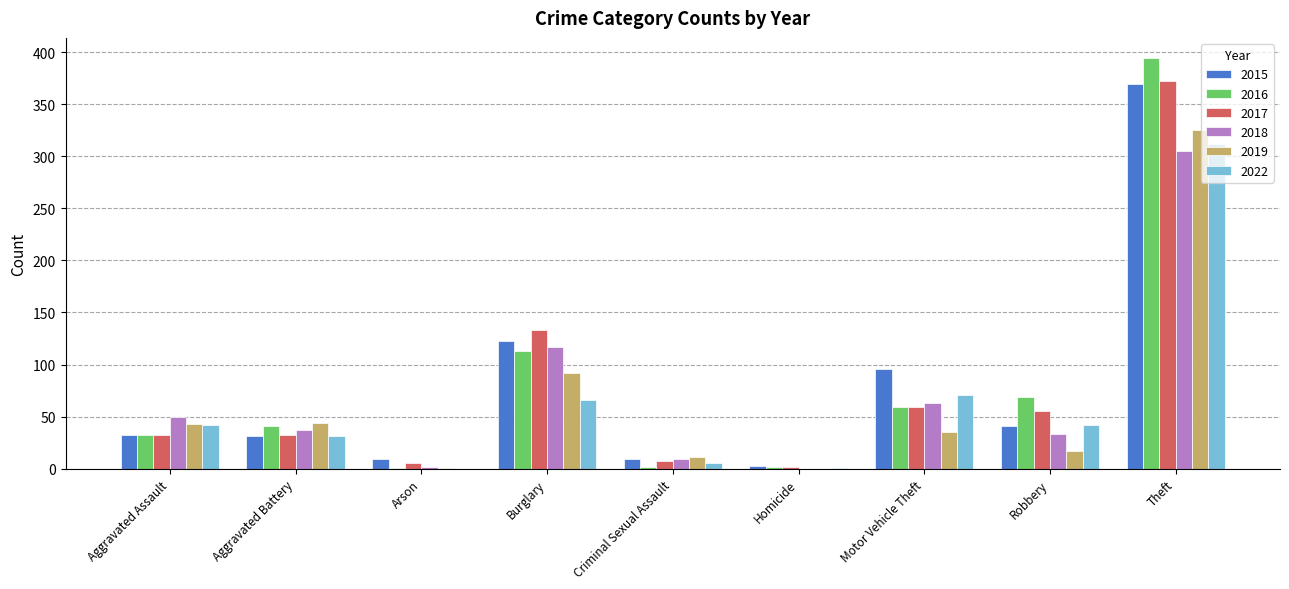

Are the bars horizontal?

No